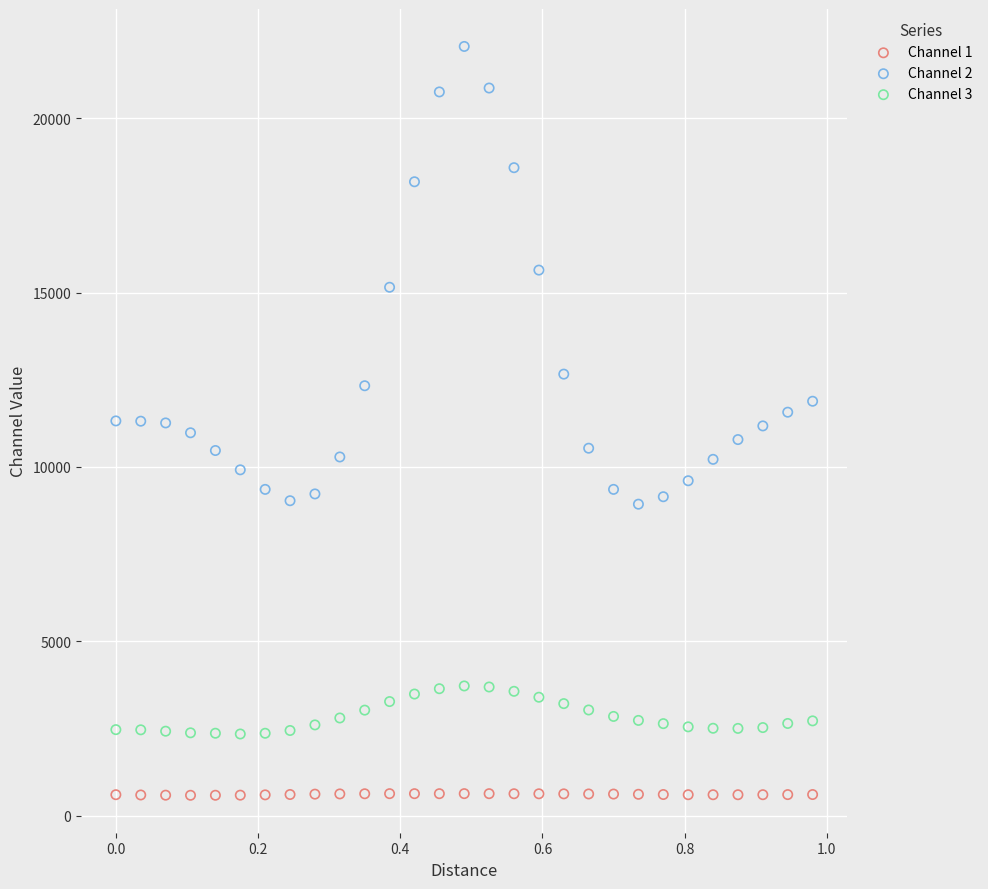

Which series has the widest spread of Y values?

Channel 2